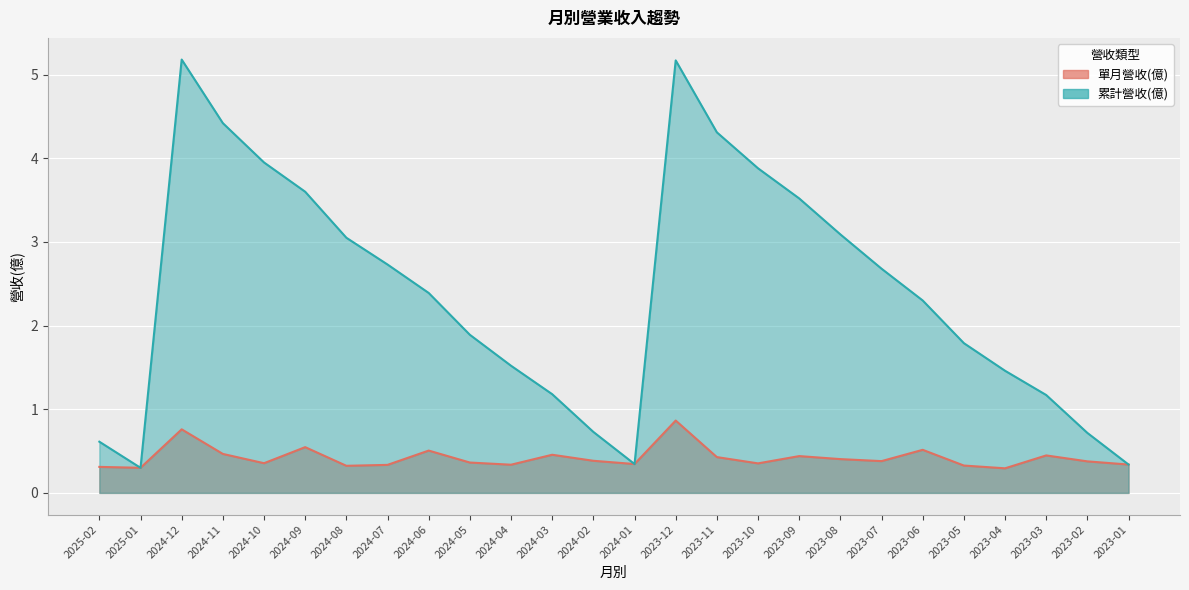

True or false: 累計營收(億) has more than 1 interior local peaks.

True